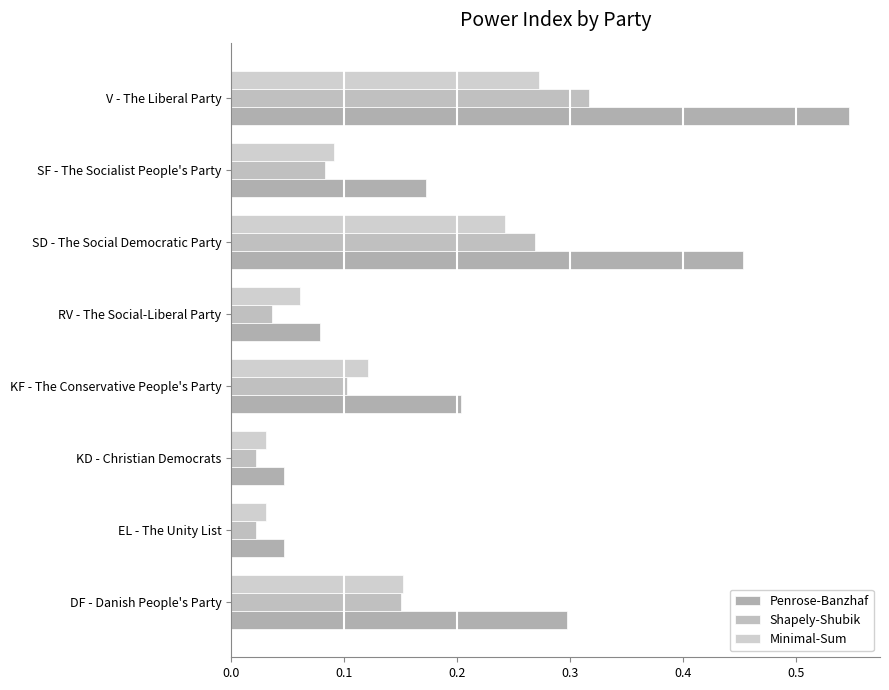

What is the average value of the Shapely-Shubik series?

0.1